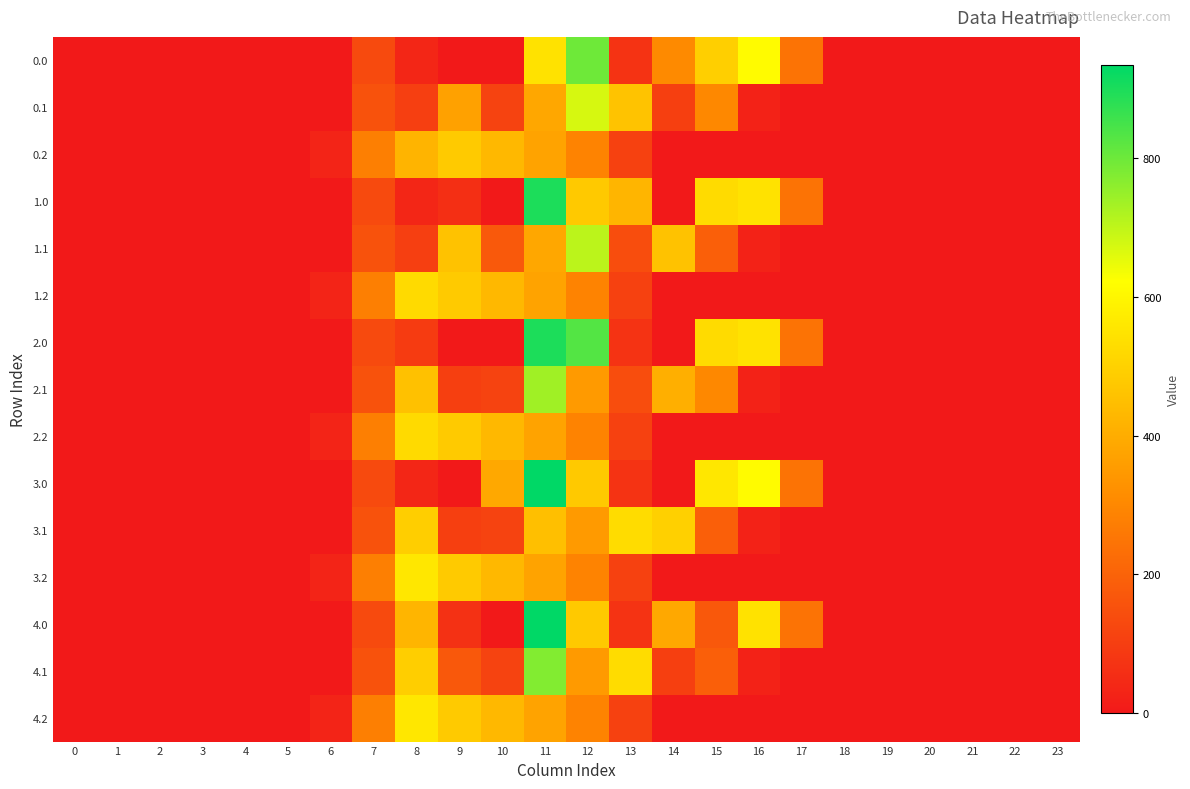

Which series has the largest range (max minus min)?

3.0